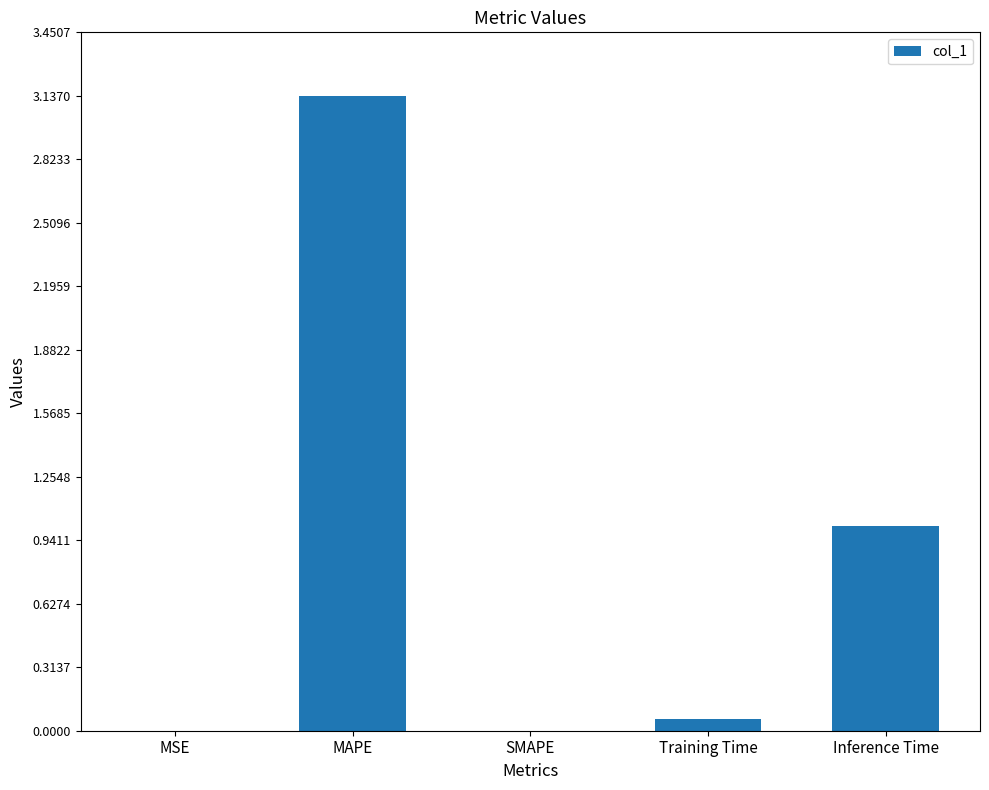

Which category has the highest value across all series?

MAPE